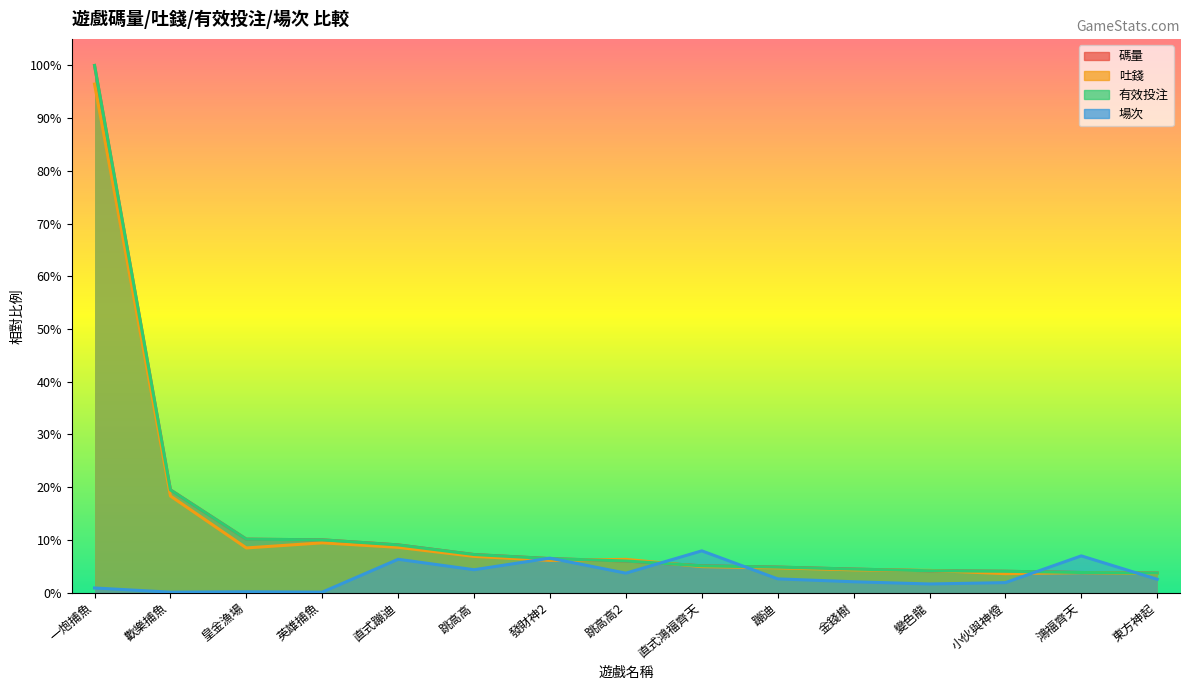

Is it true that 吐錢 equals 0.1 at 皇金漁場?

False